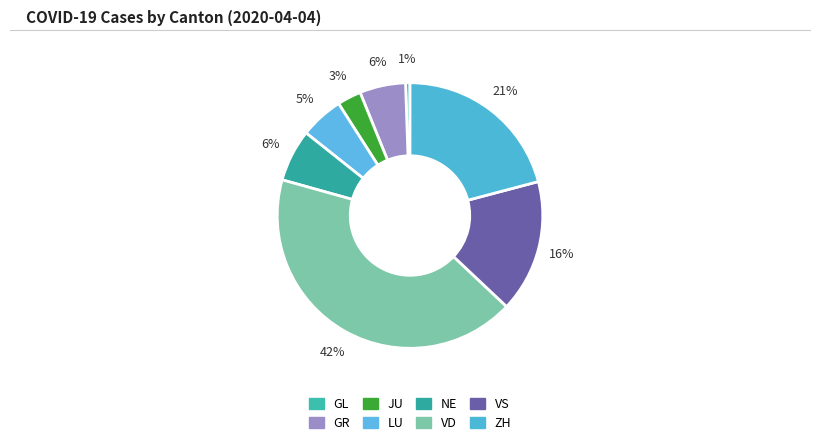

Does any single category account for the majority?

No